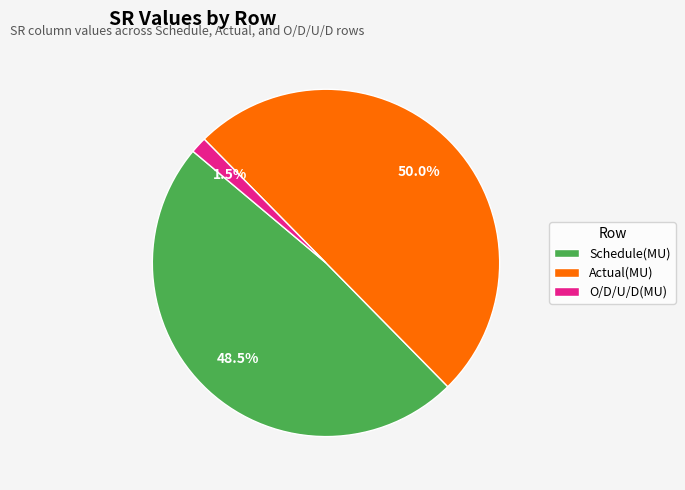

Is Schedule(MU) the majority of the pie?

No